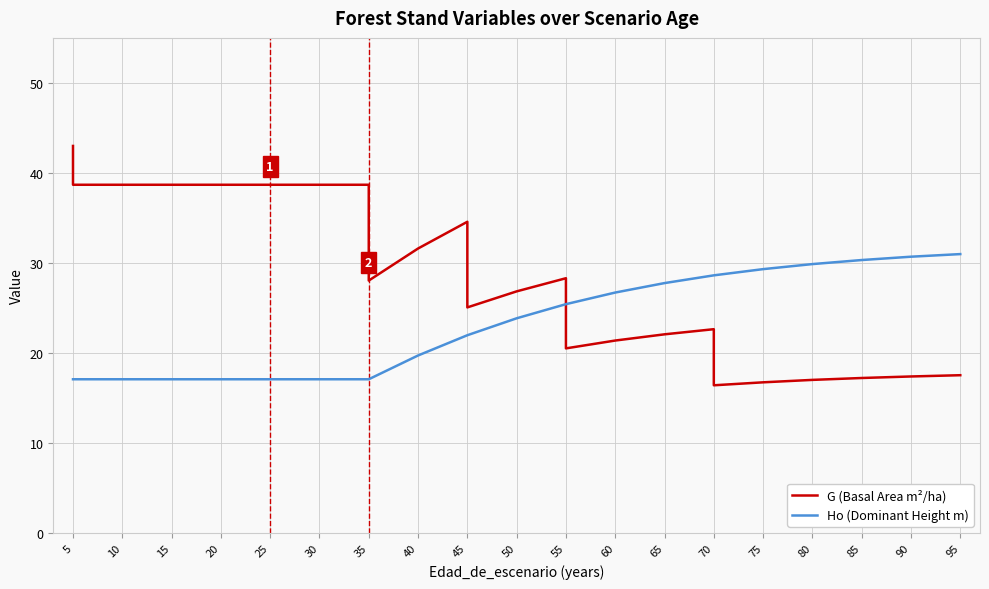

At which category is the sum across all series the highest?

5